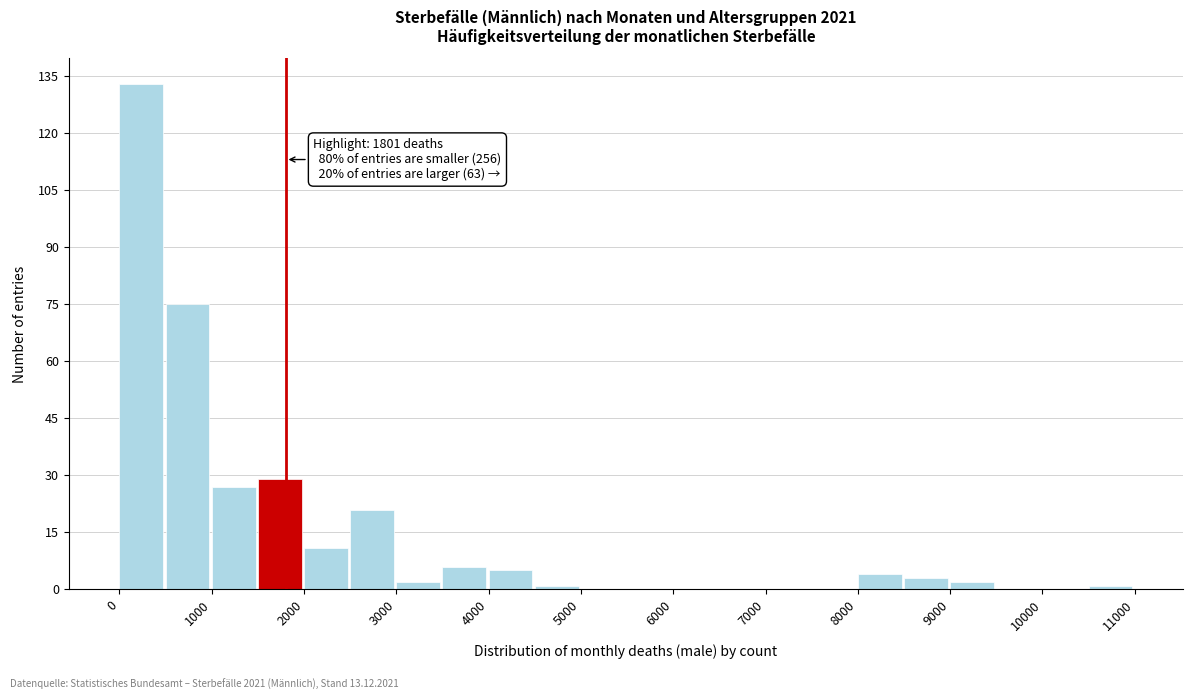

Which range on the x-axis has the tallest bar?

0 to 500